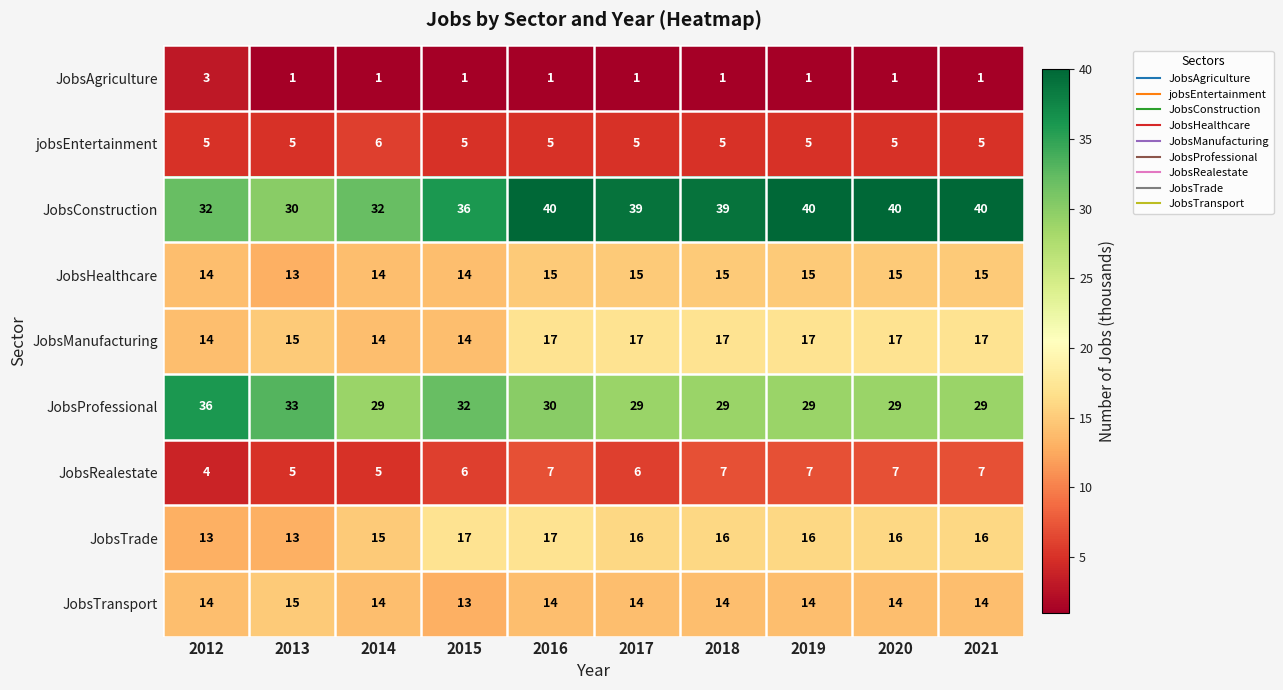

Which series has the largest total across all categories?

JobsConstruction